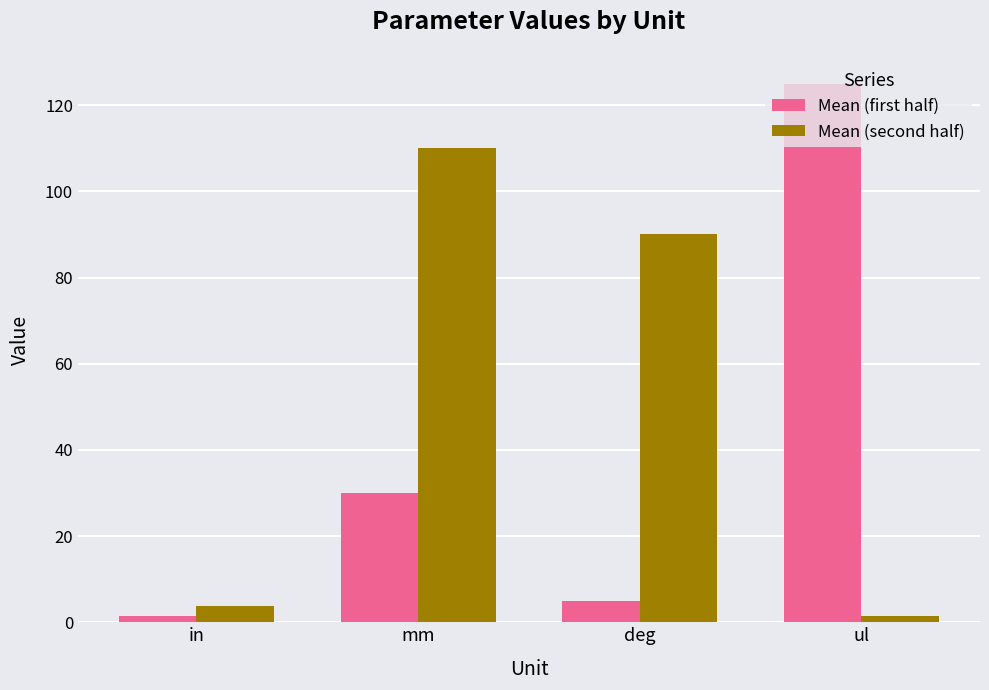

Are the bars grouped side by side (vs. stacked)?

Yes